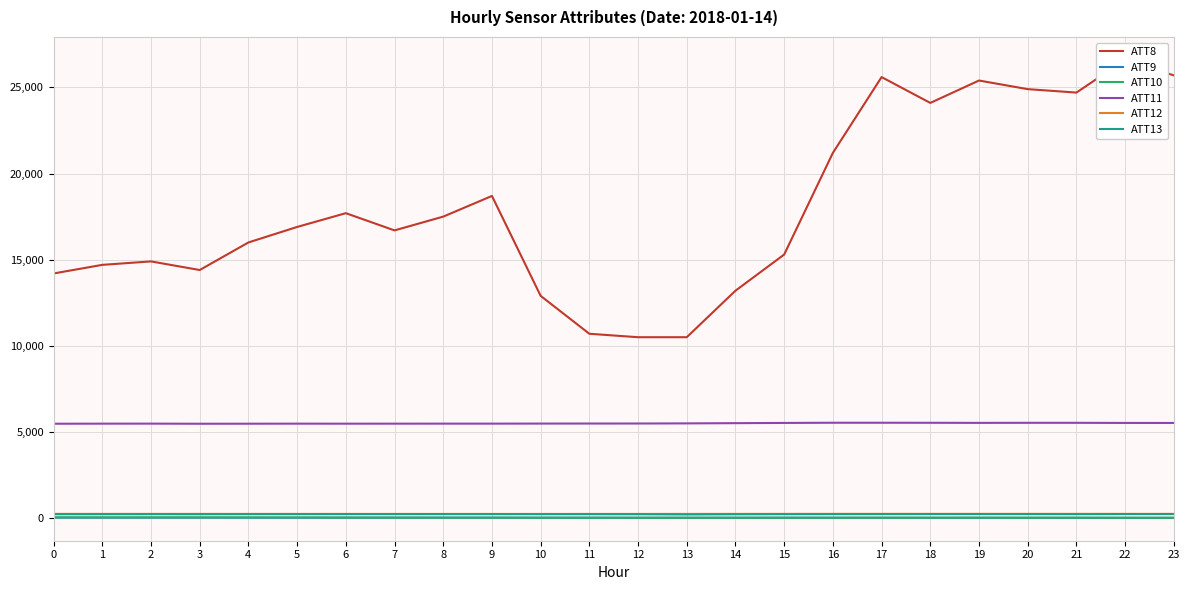

What is the difference between the ATT11 values at 9 and 4?

4.0